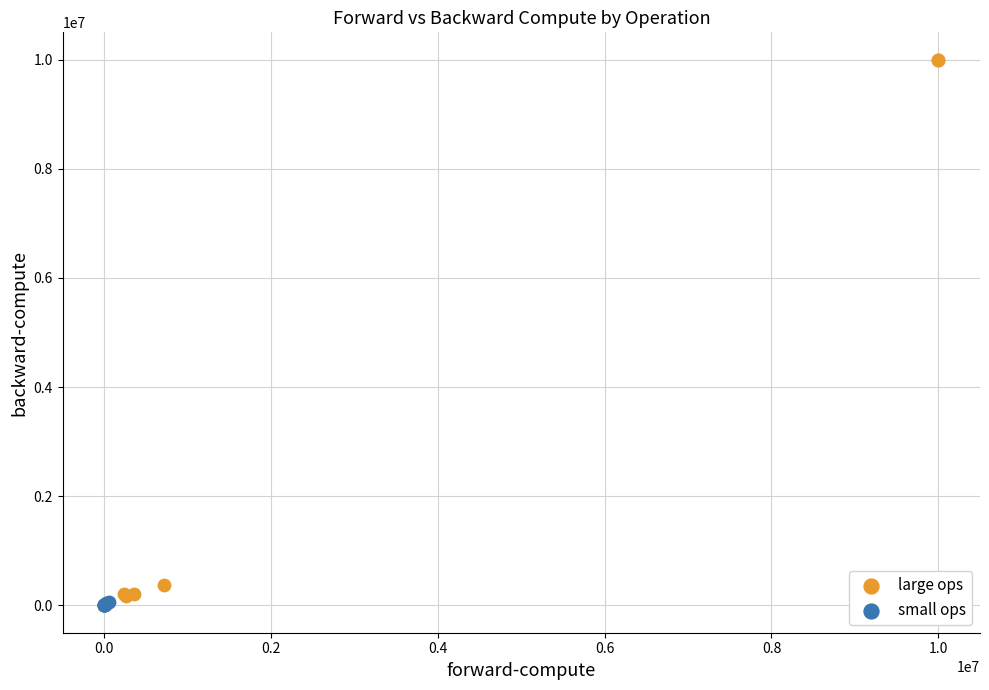

Which series contains the highest Y value?

large ops